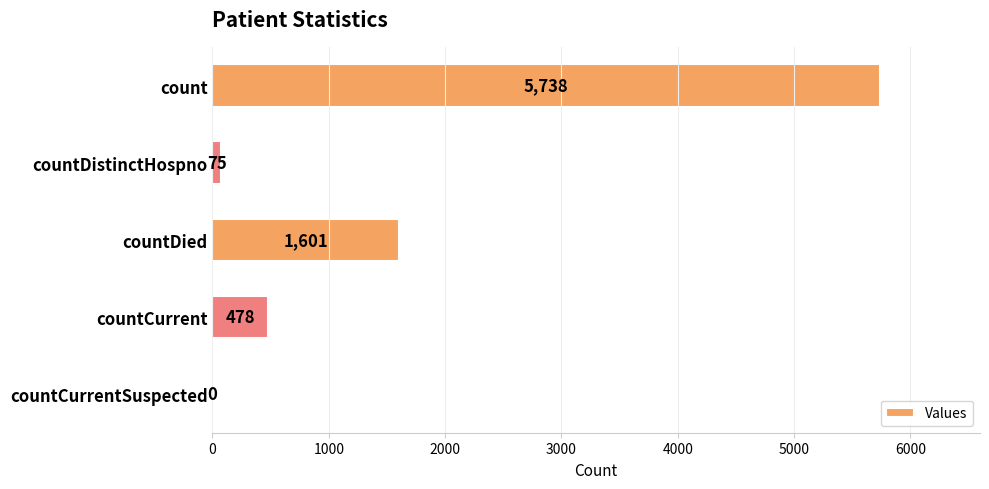

The chart shows a value of 75 at countDistinctHospno. True or false?

True